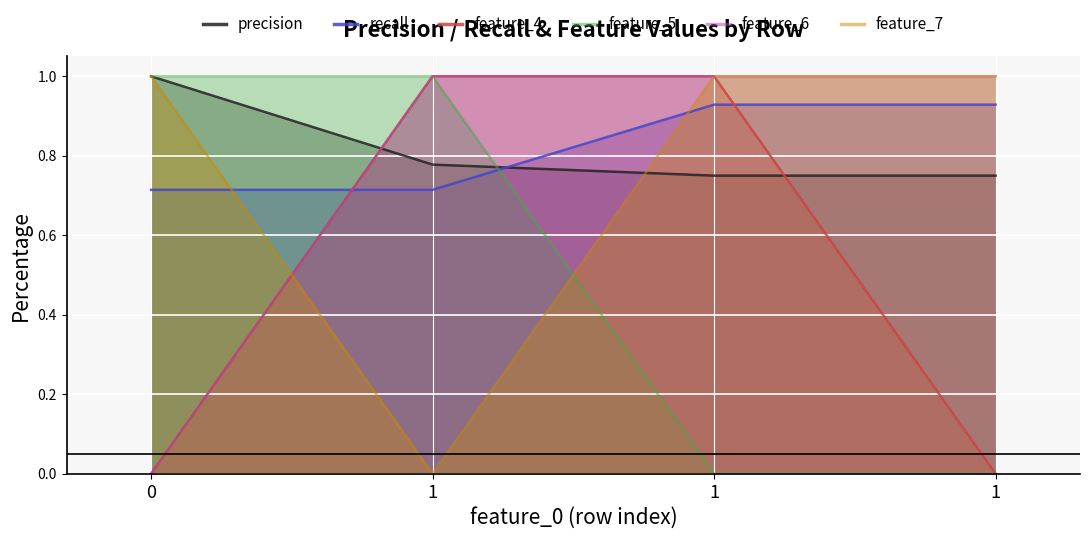

What value does the recall series have at 1?

0.9